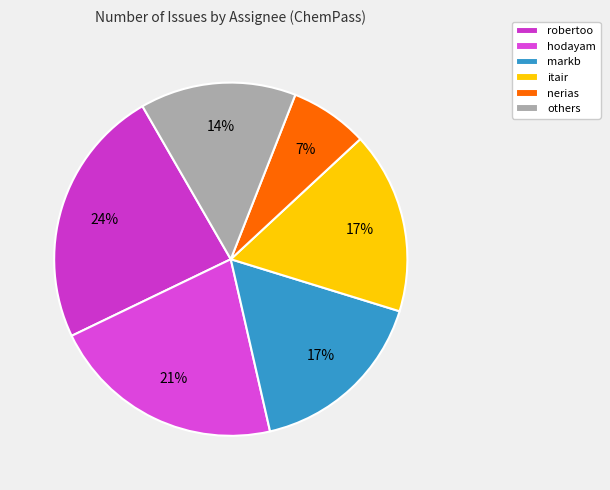

How many slices are in this pie chart?

6